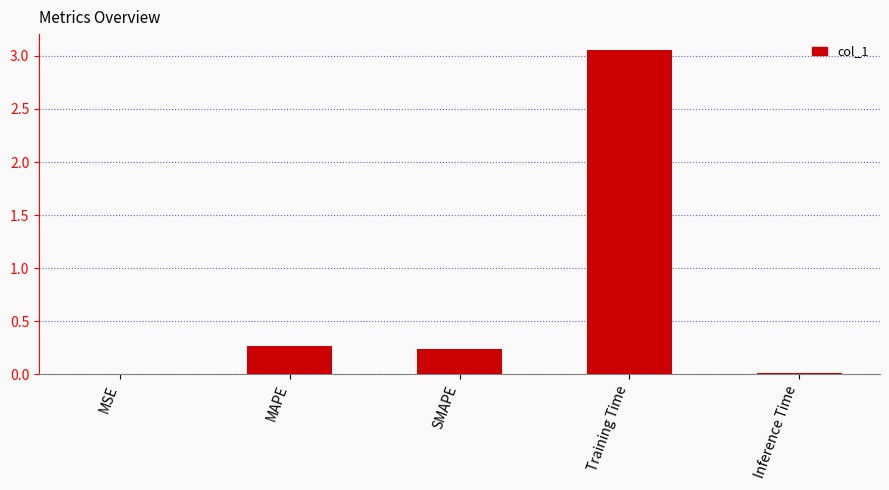

The value at Inference Time is 0.0. True or false?

True